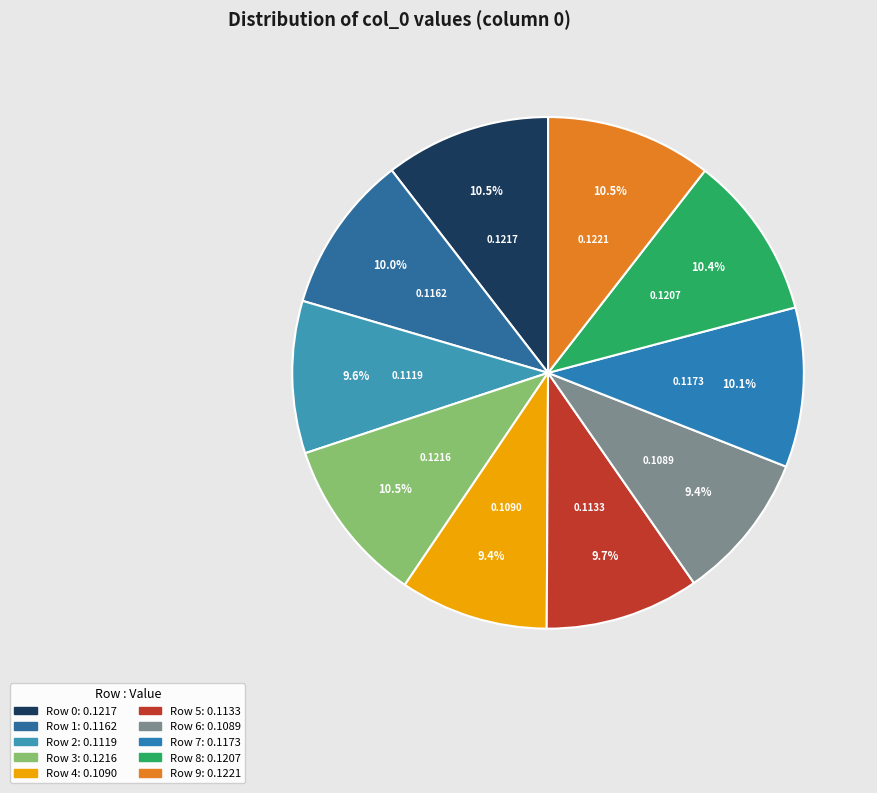

How many segments does this pie chart have?

10